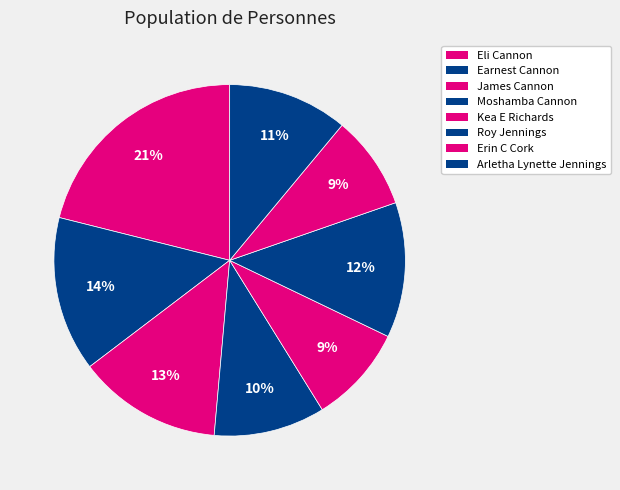

How many slices are in this pie chart?

8